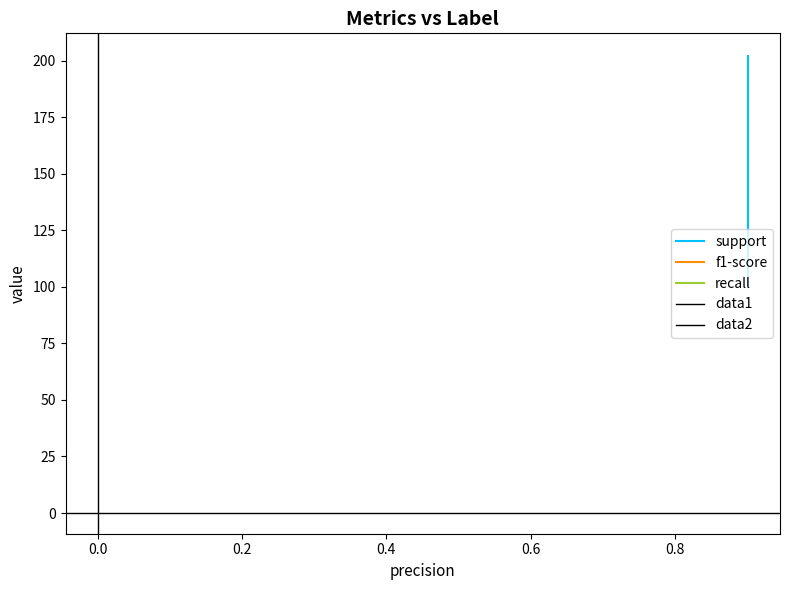

How many lines are shown in the chart?

3